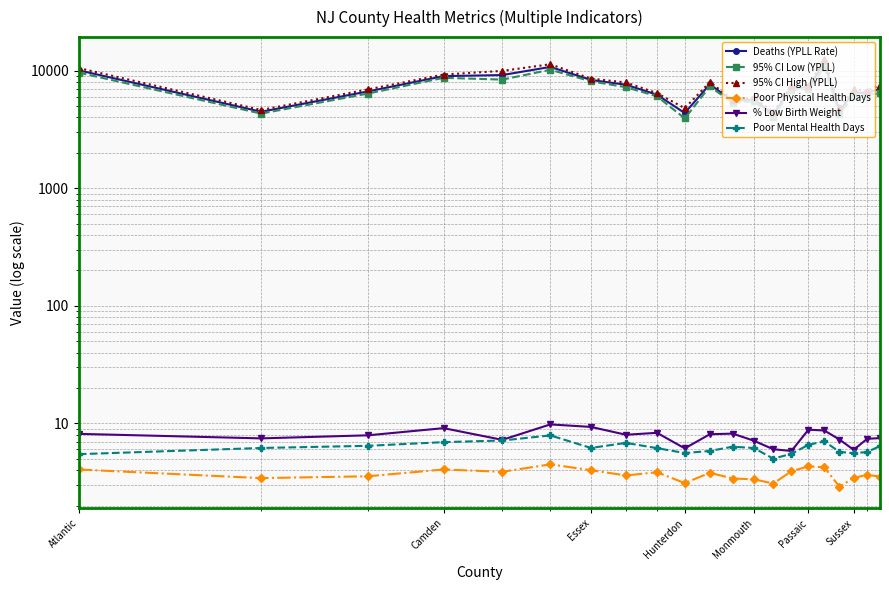

What is the highest value of the Deaths (YPLL Rate) series?

11685.2